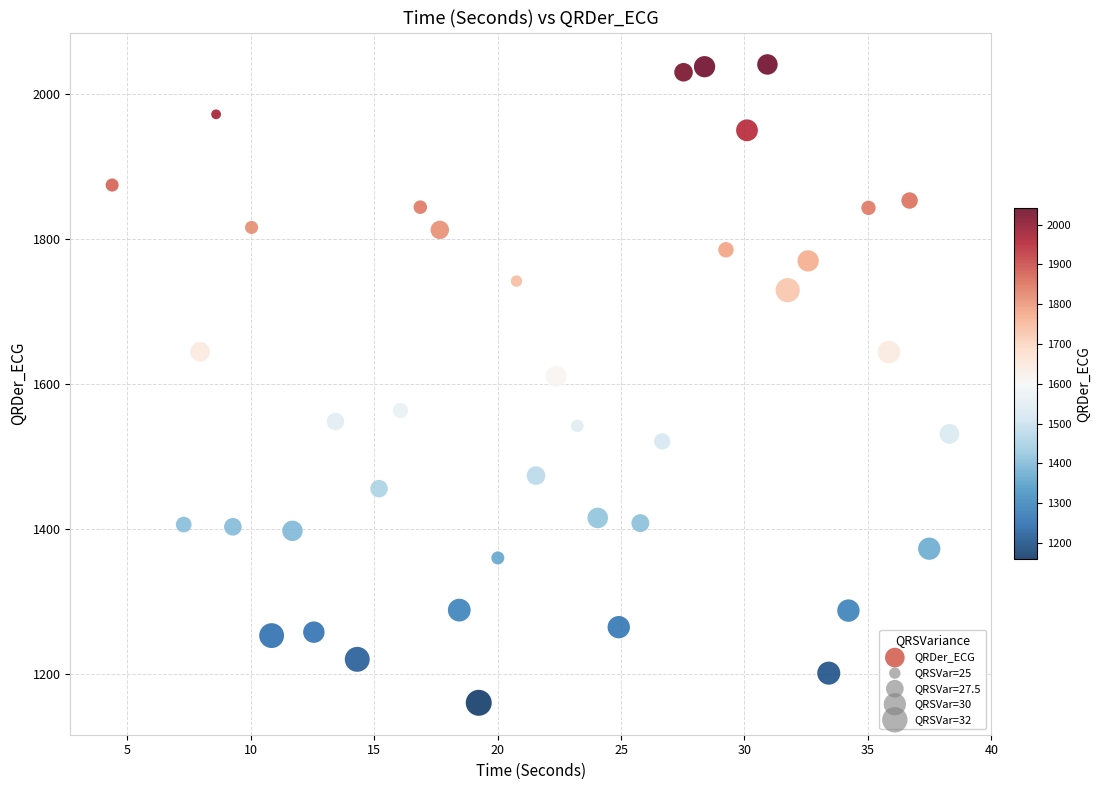

What Y value in the scatter plot is closest to 1600?

1610.6